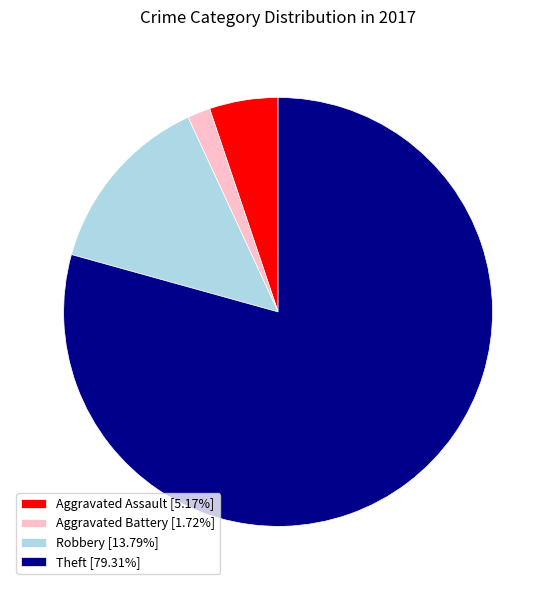

Is there a majority slice in this chart?

Yes